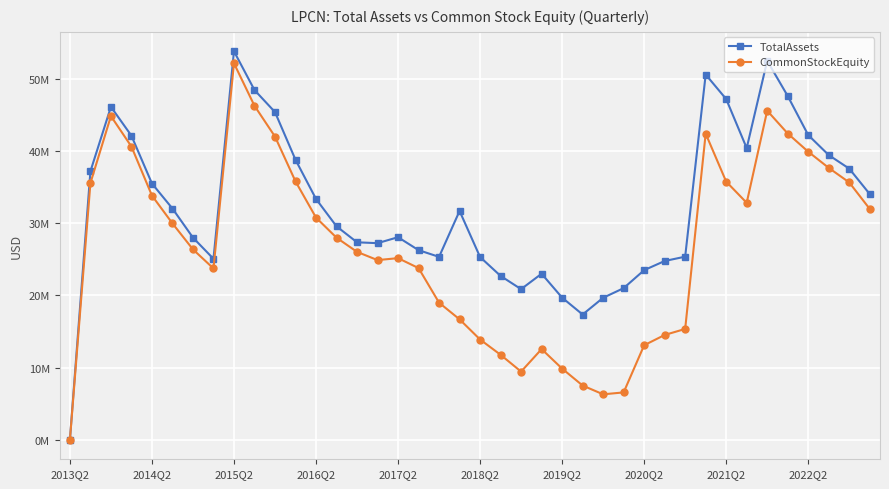

Reading left to right, what are all the values shown in this chart?

TotalAssets: 10	37170611	46107522	42102020	35485524	32017773	27993502	25057380	53796691	48428217	45377278	38773982	33347789	29554156	27342970	27222145	28047569	26255190	25325114	31680648	25302411	22685391	20851953	22989108	19676783	17341910	19658280	20991956	23485295	24751684	25352776	50576621	47179273	40389109	52482439	47603591	42193389	39424228	37542922	34021852
CommonStockEquity: -17631	35542300	44823747	40601978	33815153	29960872	26359970	23720075	52131686	46249241	41985417	35779518	30763225	27981906	26016801	24877187	25147630	23771056	18979988	16672262	13878959	11761939	9433673	12551694	9850206	7505340	6287796	6552736	13084968	14508301	15341919	42390849	35745553	32811088	45570018	42409853	39889745	37648823	35634940	31960019